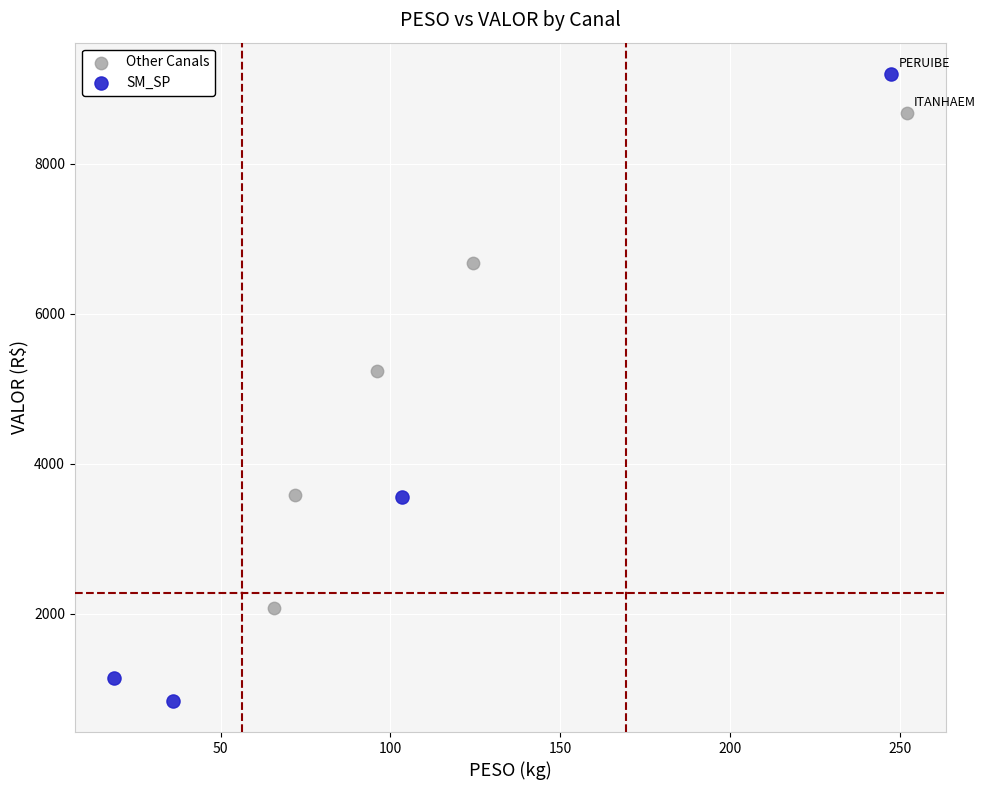

Which series contains the highest Y value?

SM_SP